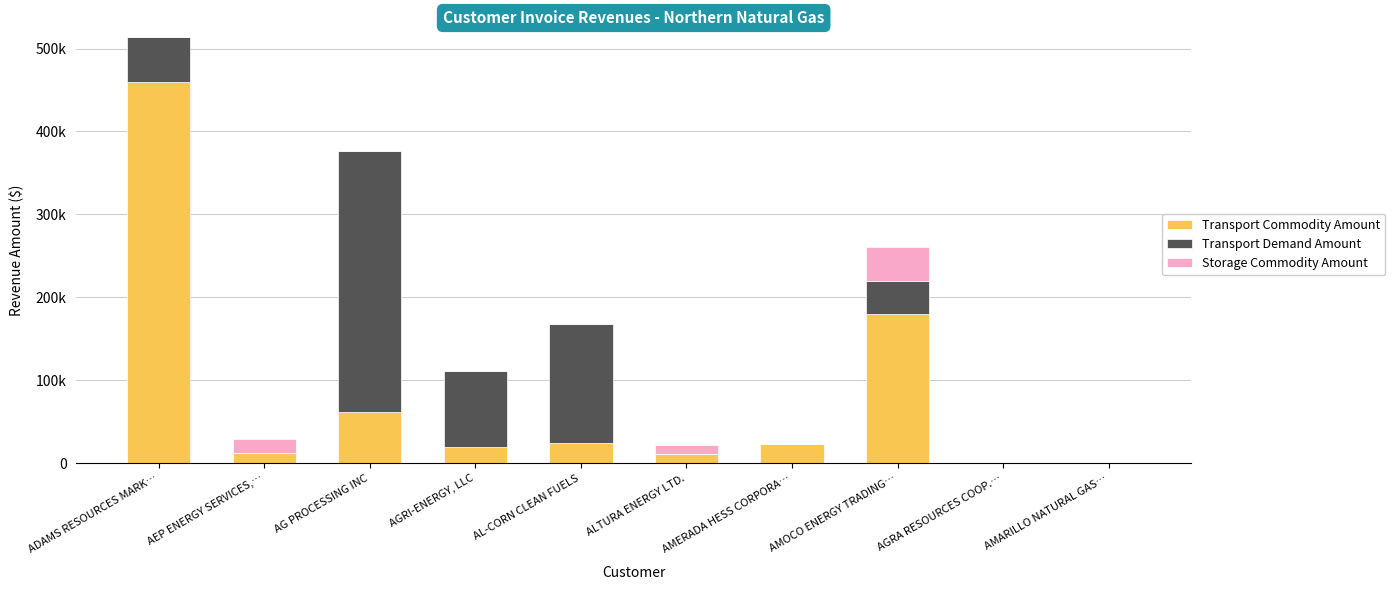

What are all the series names shown in the legend?

Transport Commodity Amount, Transport Demand Amount, Storage Commodity Amount